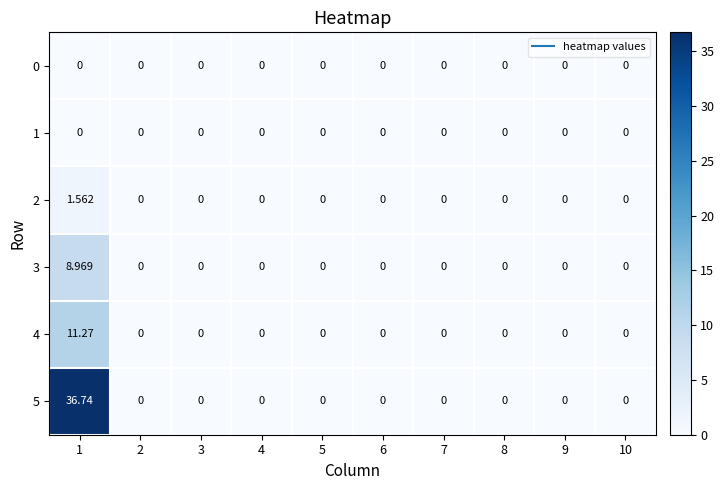

Reading left to right, what are all the values shown in this chart?

0: 1=0.0	2=0.0	3=0.0	4=0.0	5=0.0	6=0.0	7=0.0	8=0.0	9=0.0	10=0.0
1: 1=0.0	2=0.0	3=0.0	4=0.0	5=0.0	6=0.0	7=0.0	8=0.0	9=0.0	10=0.0
2: 1=1.6	2=0.0	3=0.0	4=0.0	5=0.0	6=0.0	7=0.0	8=0.0	9=0.0	10=0.0
3: 1=9.0	2=0.0	3=0.0	4=0.0	5=0.0	6=0.0	7=0.0	8=0.0	9=0.0	10=0.0
4: 1=11.3	2=0.0	3=0.0	4=0.0	5=0.0	6=0.0	7=0.0	8=0.0	9=0.0	10=0.0
5: 1=36.7	2=0.0	3=0.0	4=0.0	5=0.0	6=0.0	7=0.0	8=0.0	9=0.0	10=0.0